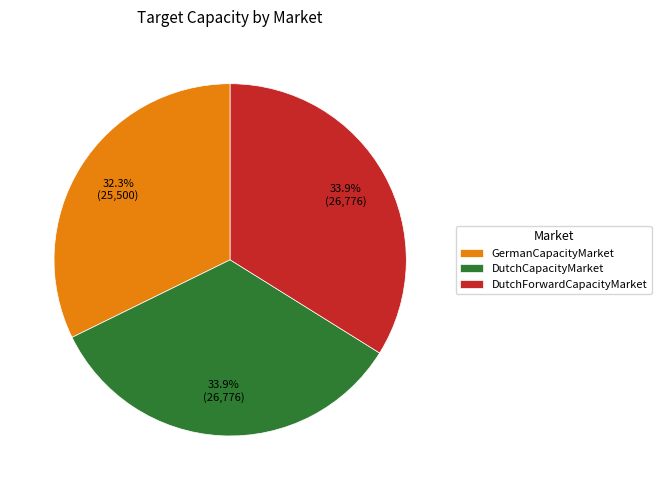

Between GermanCapacityMarket and DutchCapacityMarket, which is larger?

DutchCapacityMarket